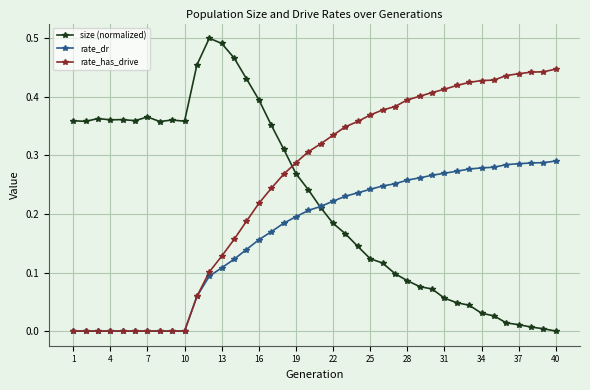

At how many categories does at least one series exceed 0?

40